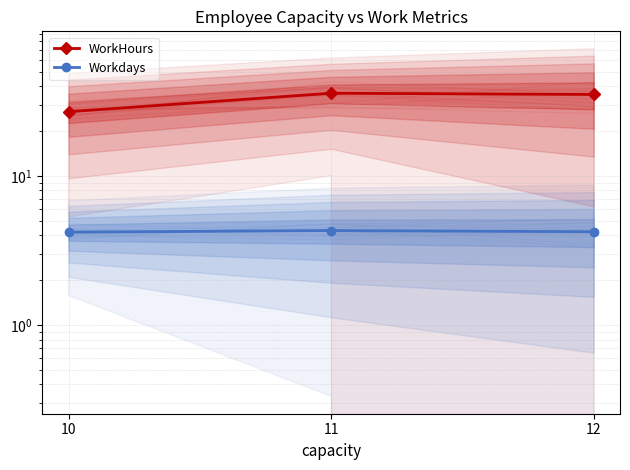

At which category is the sum across all series the highest?

11